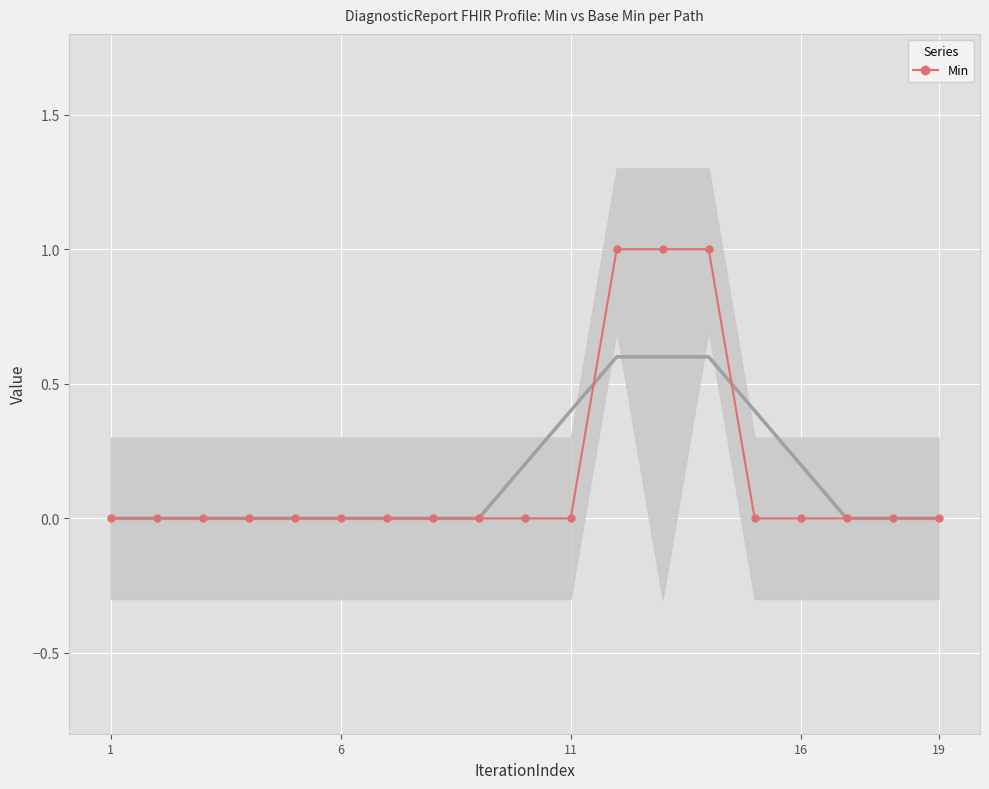

At which category does the chart reach its minimum across all series?

1